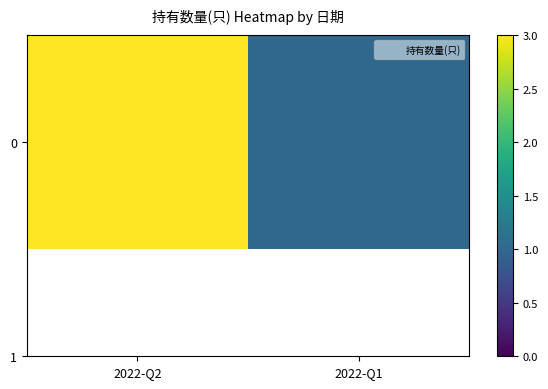

What is the sum of the values at 2022-Q1 and 2022-Q2?

4